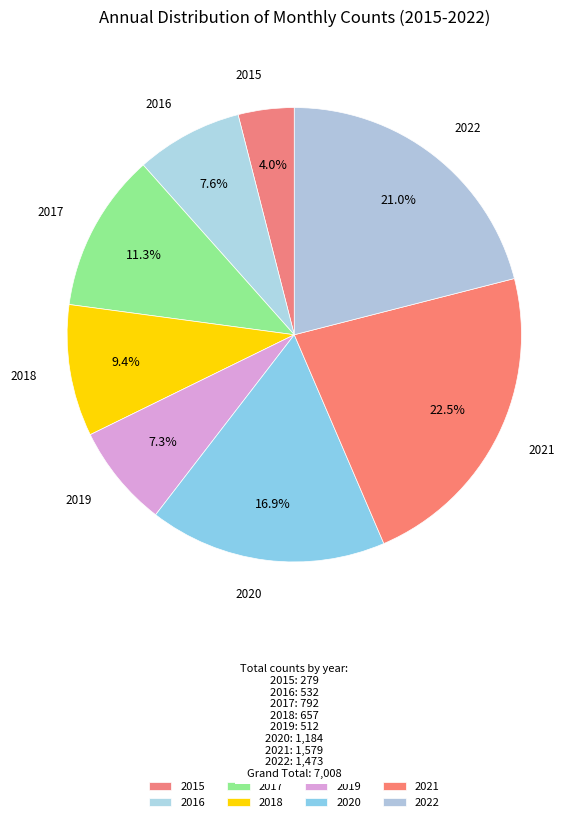

What is the largest slice in the pie chart?

2021